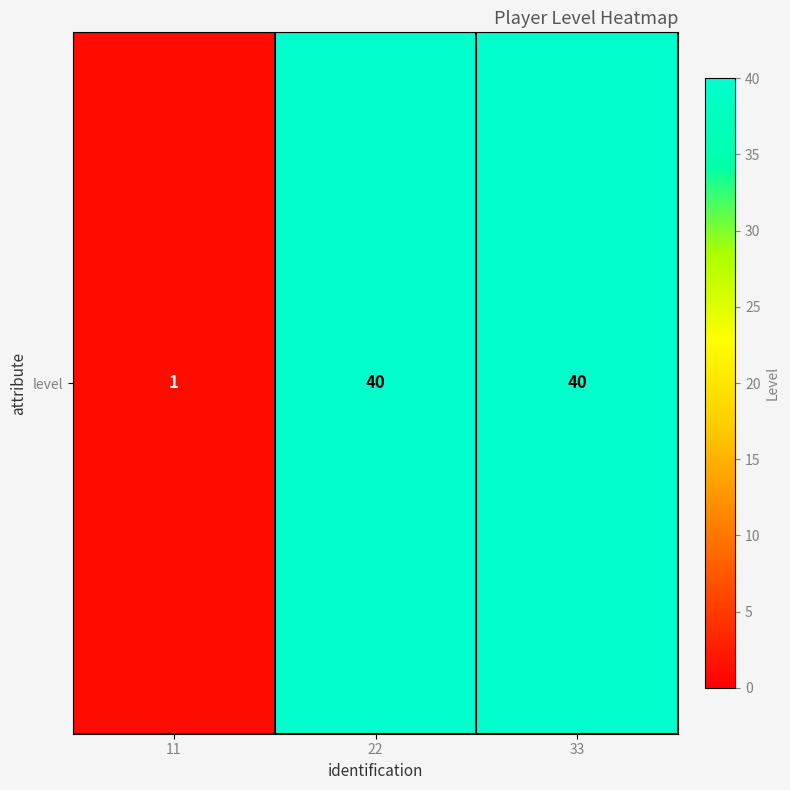

How many values are between 1 and 40?

3